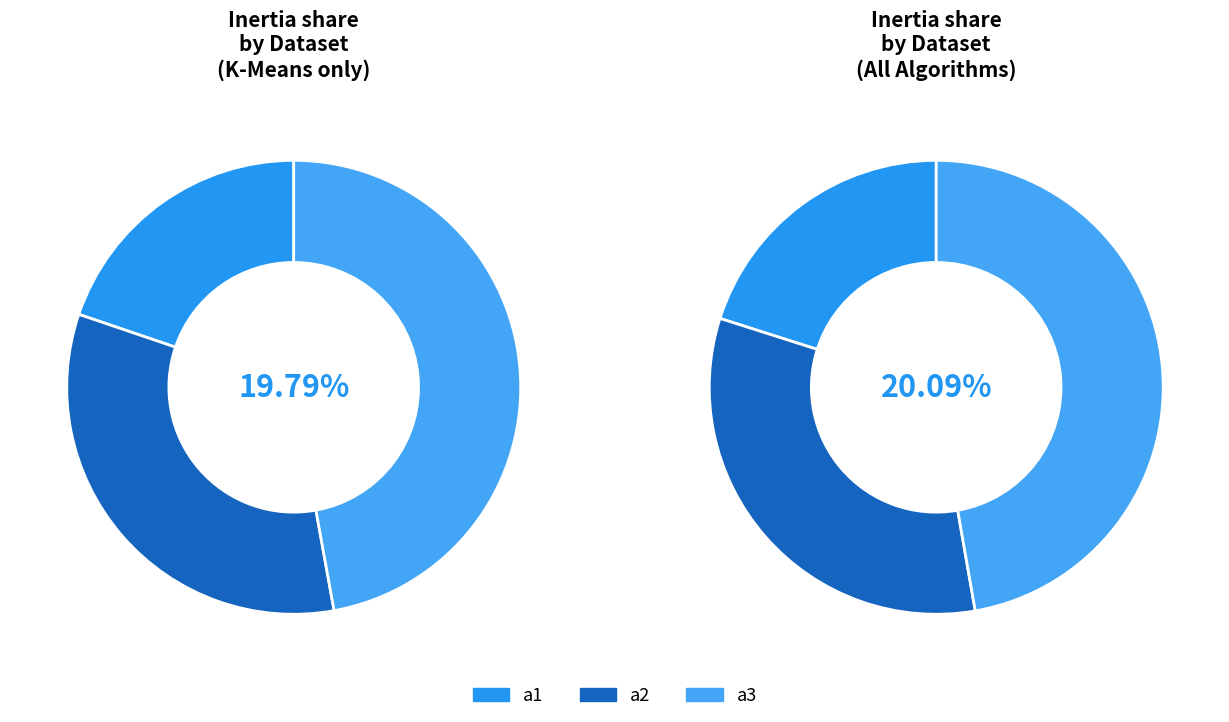

True or false: a2 accounts for 20% of the total.

False